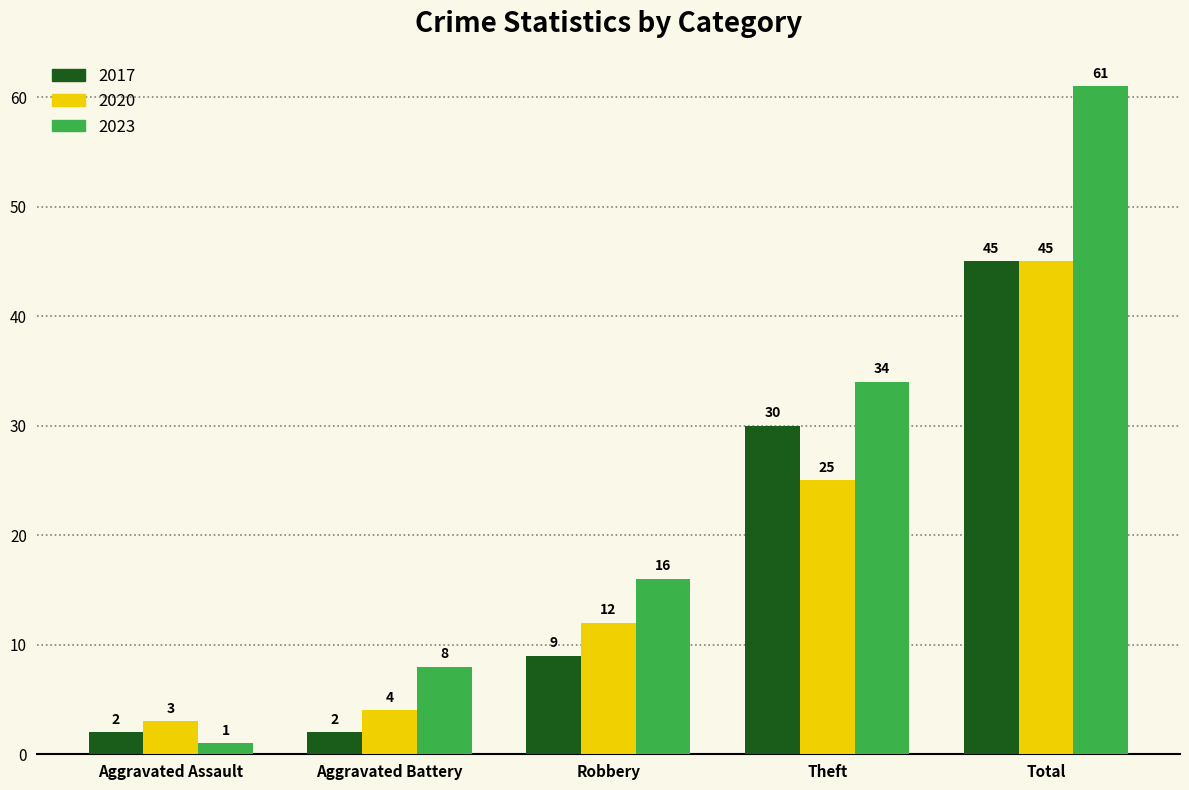

What is the approximate value of 2020 at Aggravated Assault, to the nearest 5?

5